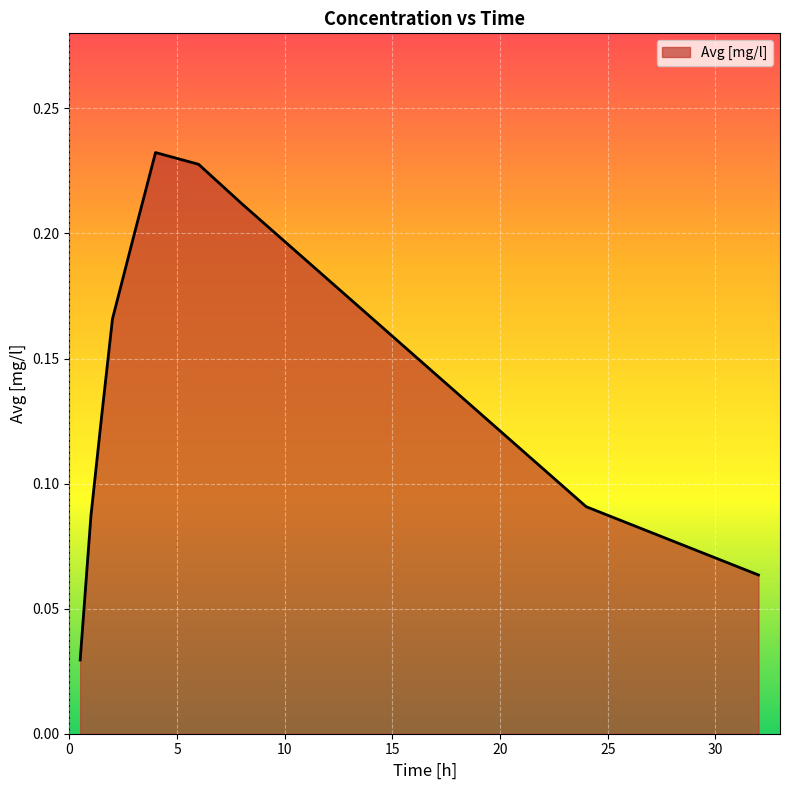

What is the value of the 8th point from the left?

0.2